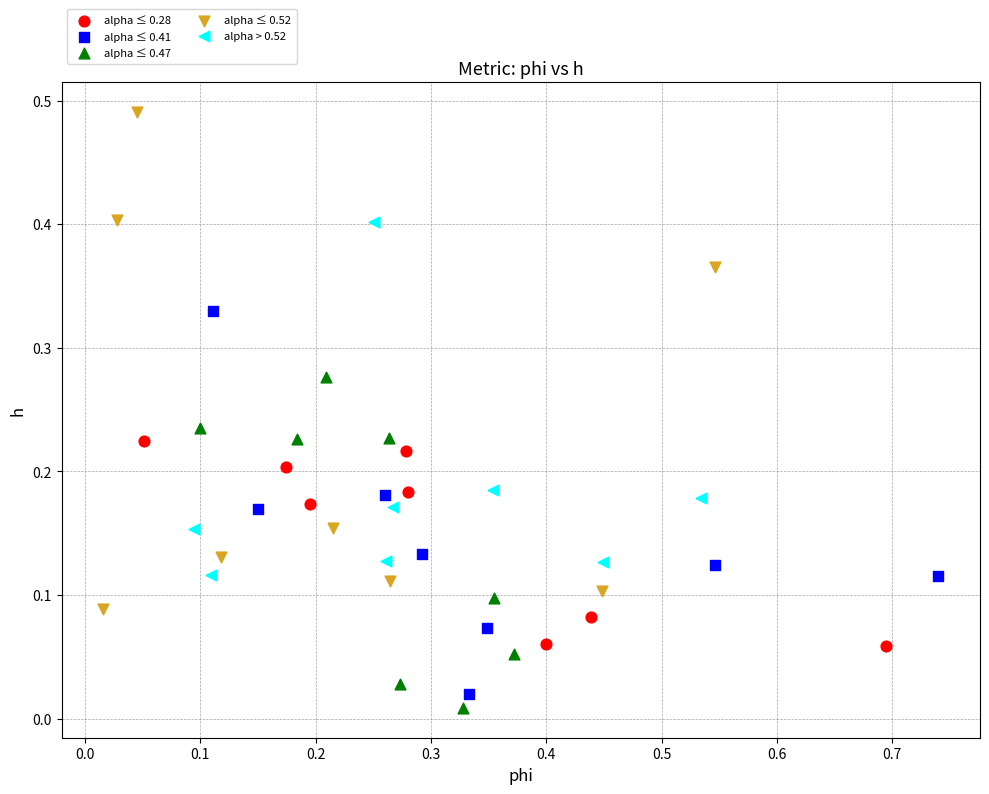

What are all the series names shown in the legend?

alpha ≤ 0.28, alpha ≤ 0.41, alpha ≤ 0.47, alpha ≤ 0.52, alpha > 0.52